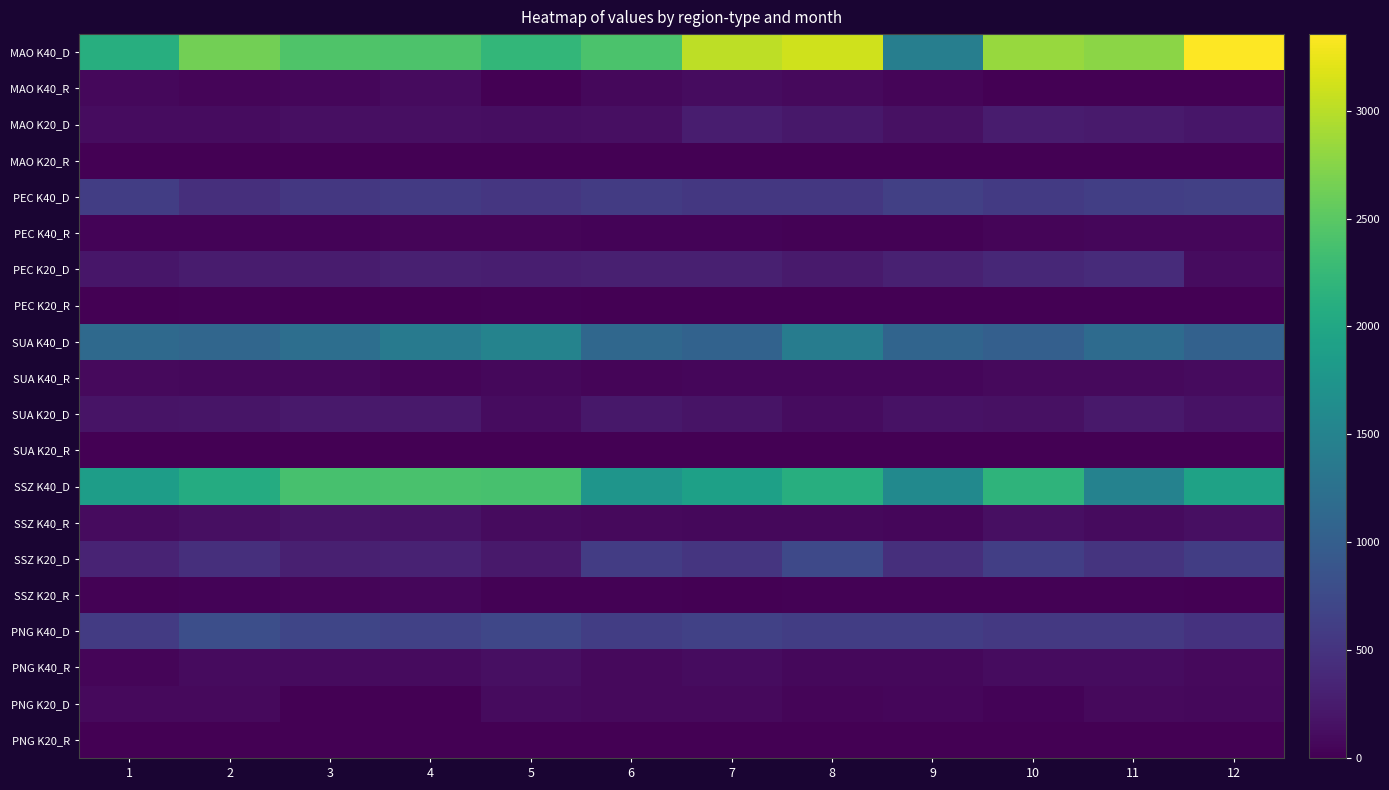

What is the sum of all SSZ K20_D values?

5667.6